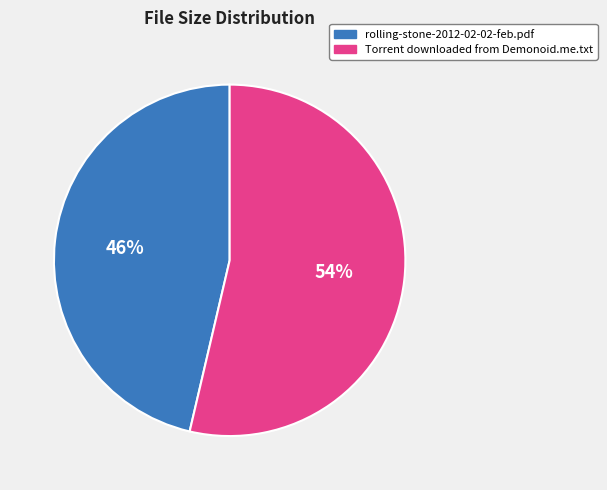

Do Torrent downloaded from Demonoid.me.txt and rolling-stone-2012-02-02-feb.pdf together represent more than half of the pie?

Yes